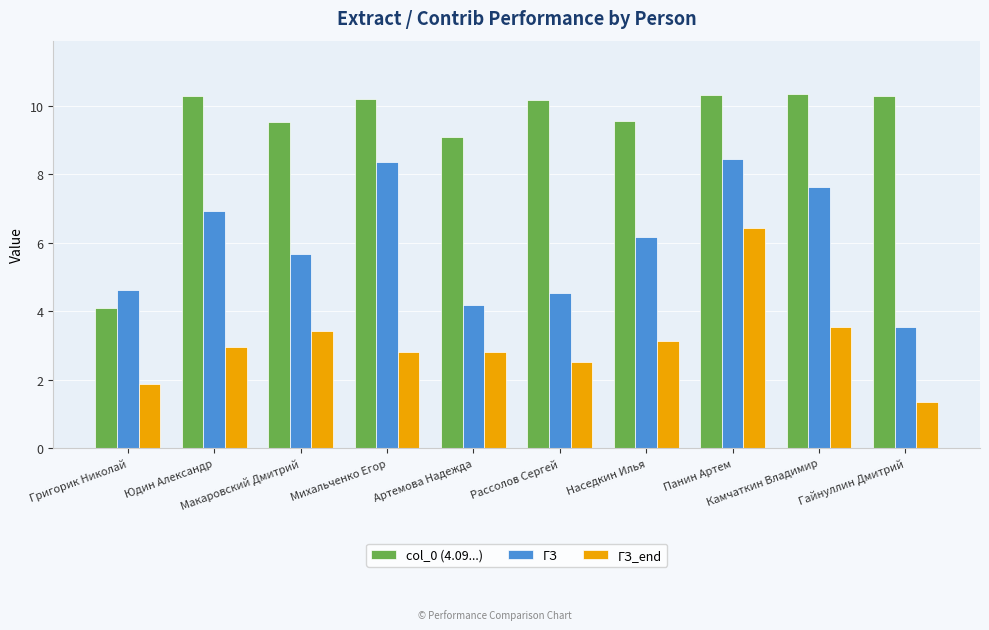

How many bars are there in total?

30